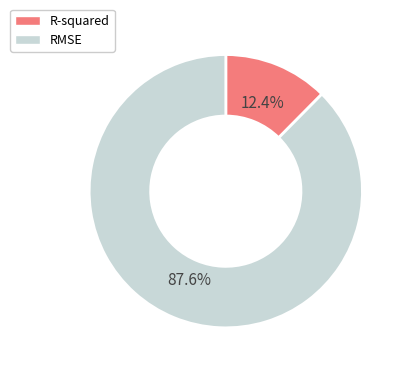

Does any single category account for the majority?

Yes